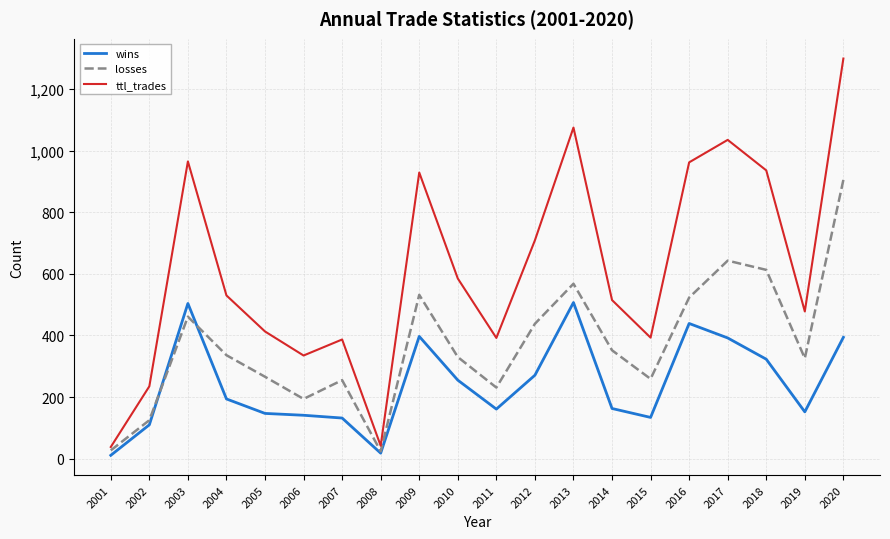

What is the maximum value for wins?

507